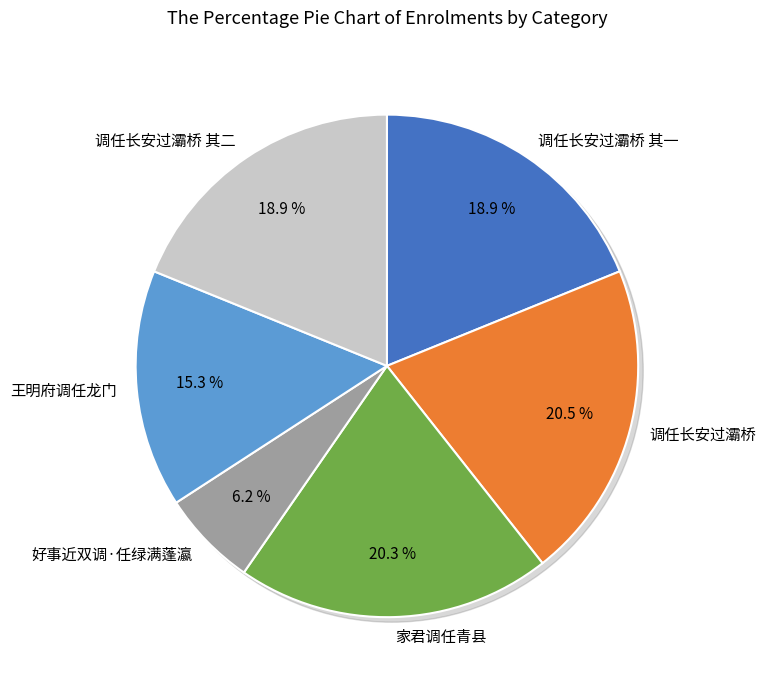

Is there any slice that represents more than half of the pie?

No